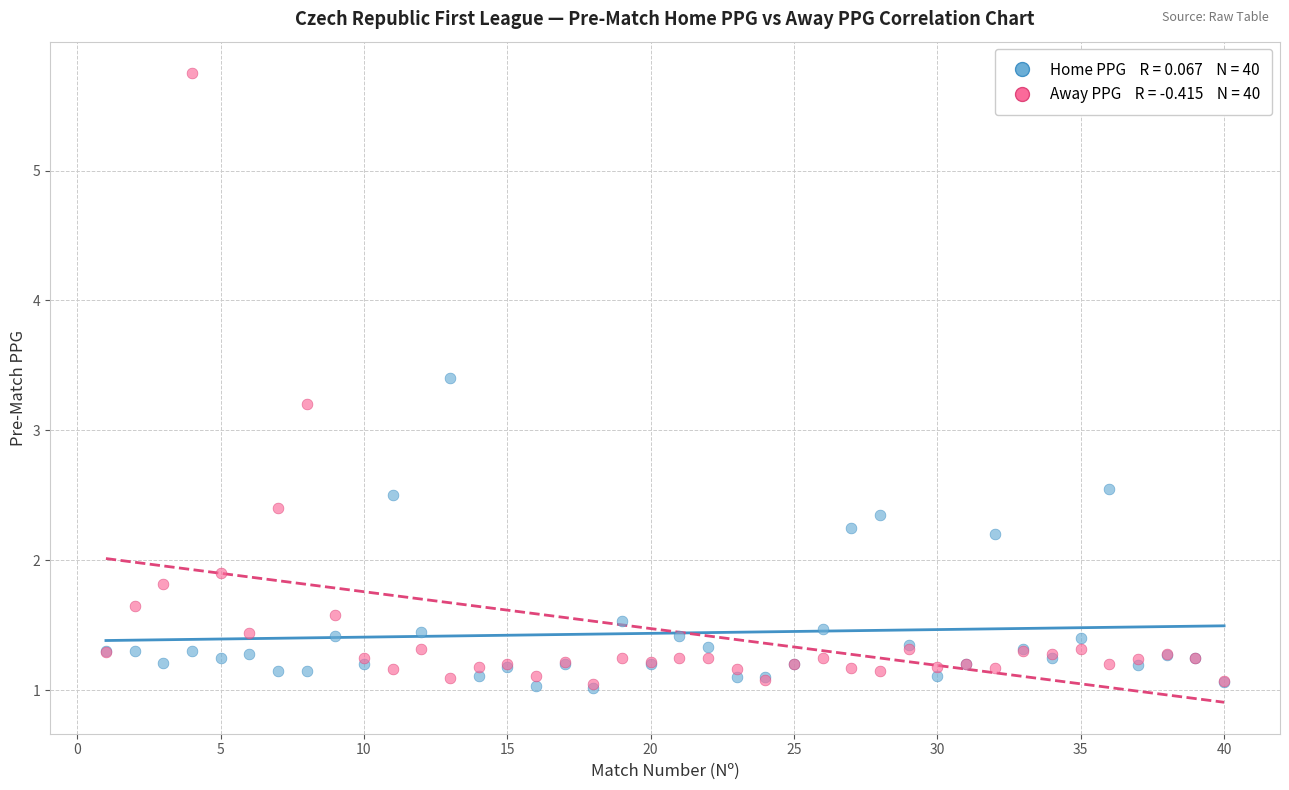

Across all series, what Y value is closest to 3?

3.2